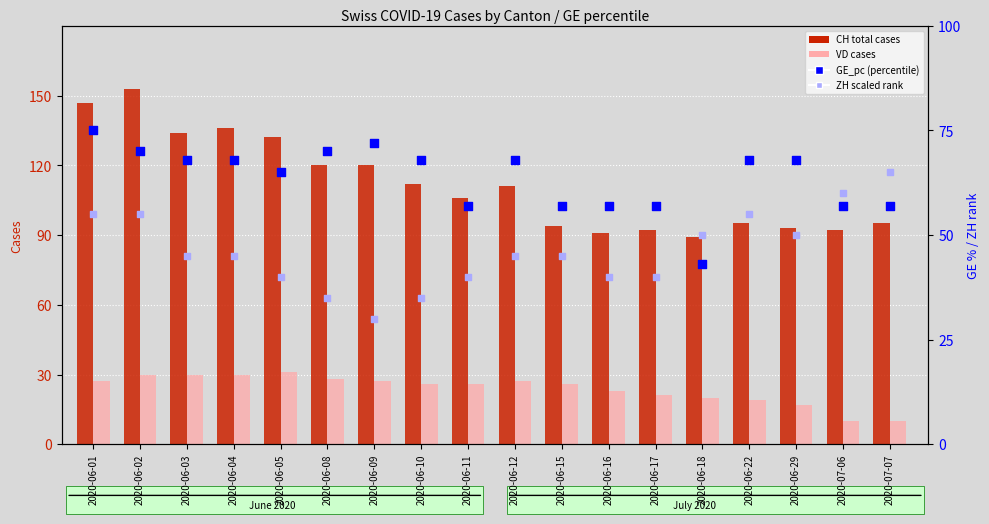

What are all the series names shown in the legend?

CH (total cases), VD cases, GE_pc (percentile), ZH (scaled rank)